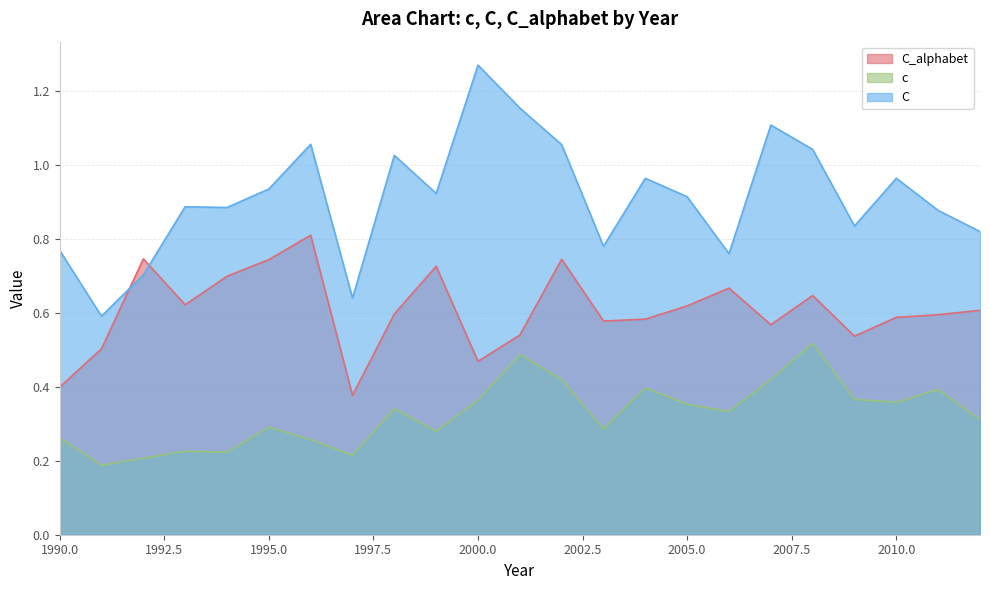

What is the difference between the maximum and minimum values in the C_alphabet series?

0.4